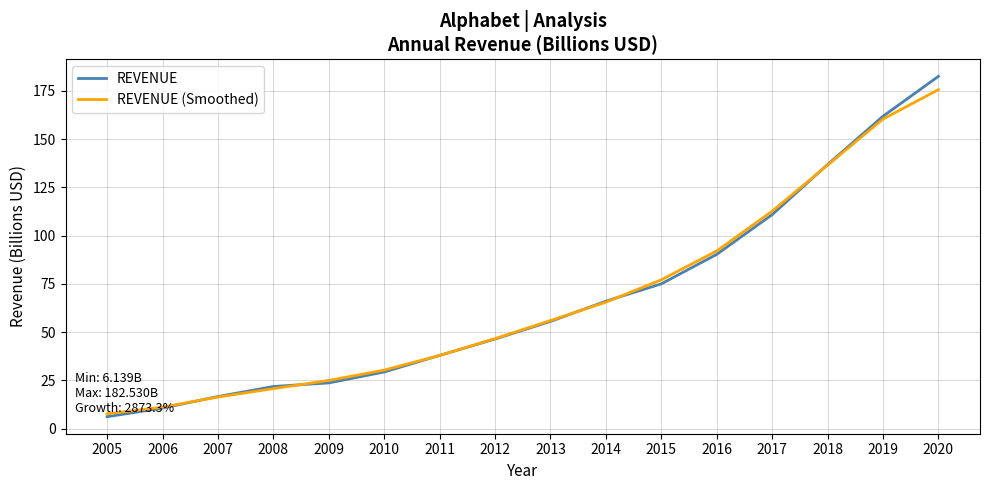

At which label does REVENUE (Smoothed) reach its peak?

2020